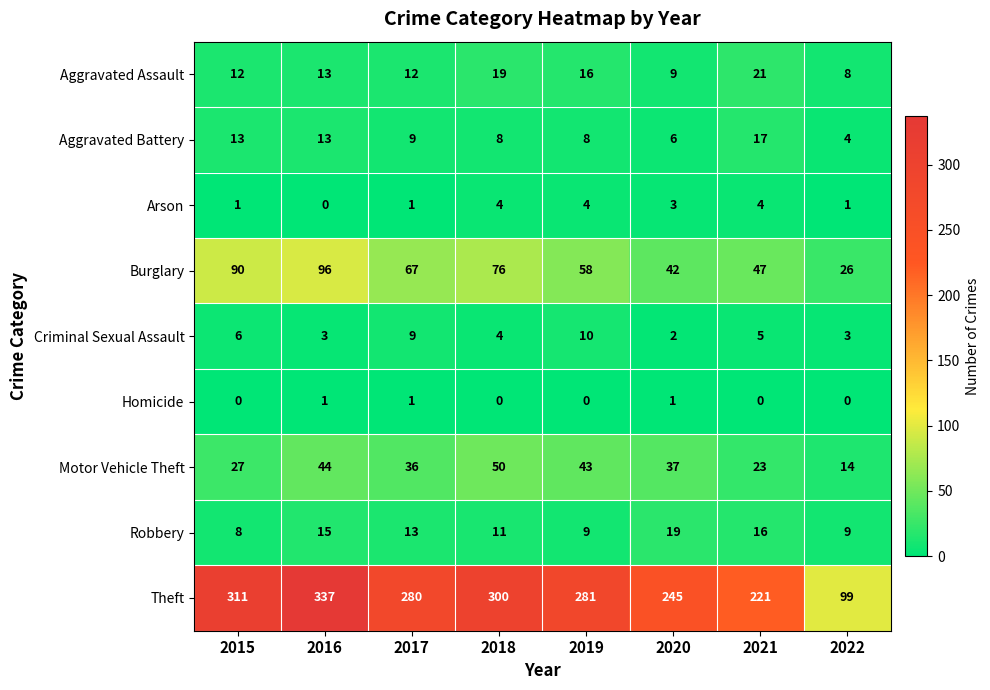

Which series has the largest range (max minus min)?

Theft